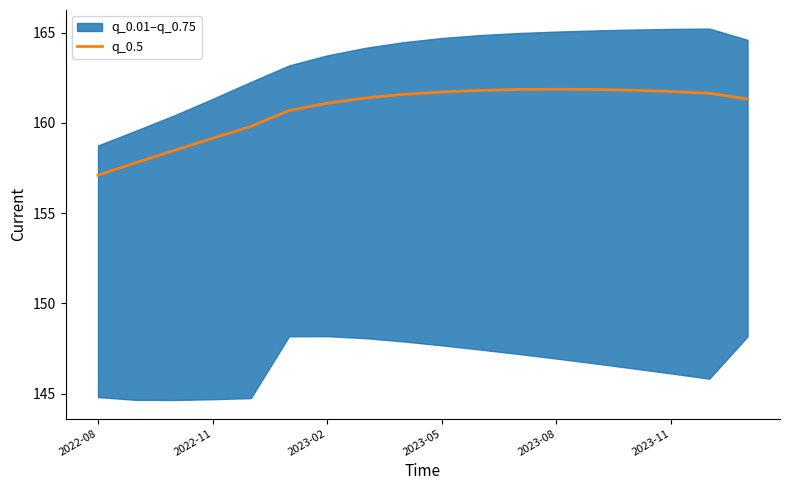

Is it true that q_0.5 equals 161.7 at 2023-05?

True